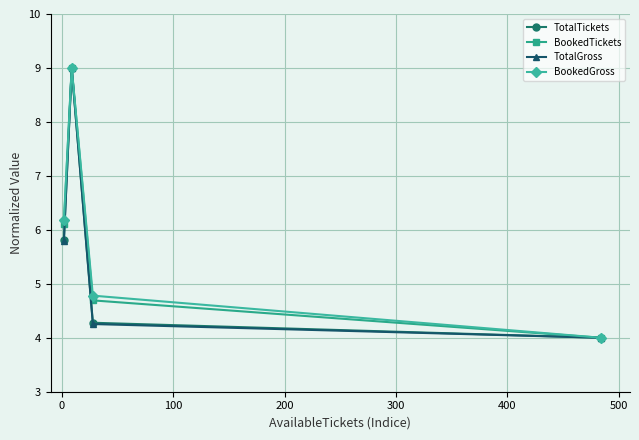

How many lines are shown in the chart?

4